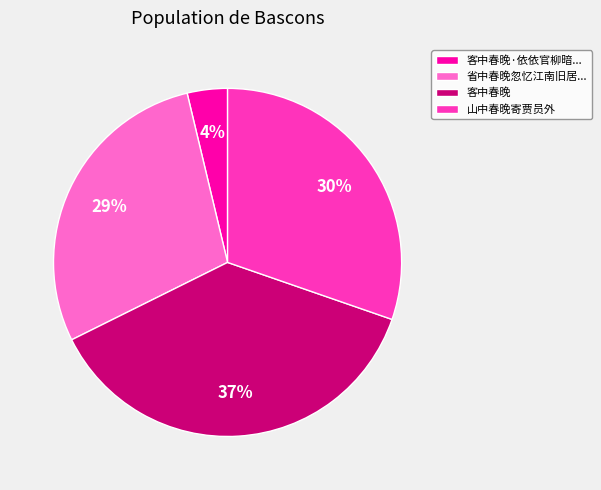

Is the sum of 山中春晚寄贾员外 and 客中春晚 greater than half?

Yes